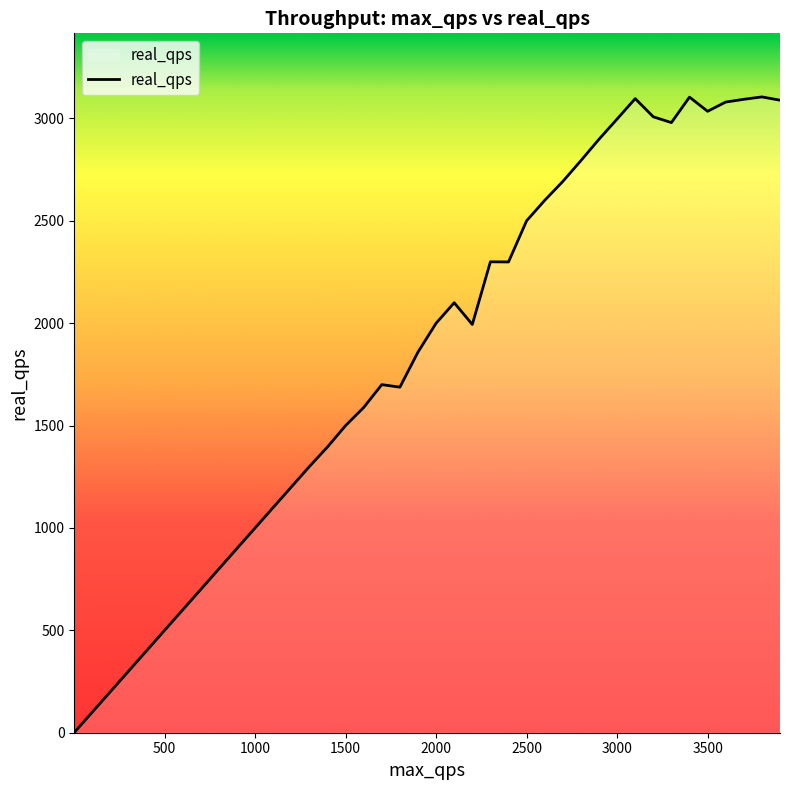

What is the greatest value displayed?

3104.5